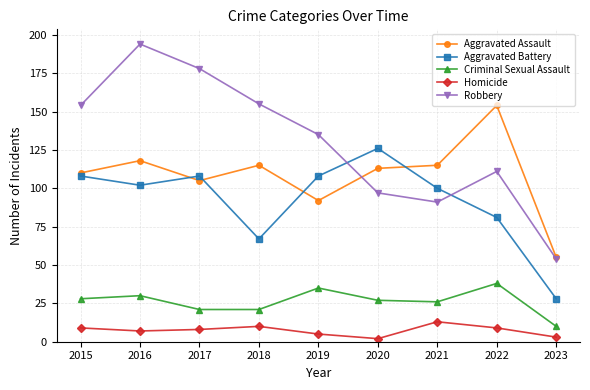

Reading left to right, what are all the values shown in this chart?

Aggravated Assault: 2015=110	2016=118	2017=105	2018=115	2019=92	2020=113	2021=115	2022=154	2023=55
Aggravated Battery: 2015=108	2016=102	2017=108	2018=67	2019=108	2020=126	2021=100	2022=81	2023=28
Criminal Sexual Assault: 2015=28	2016=30	2017=21	2018=21	2019=35	2020=27	2021=26	2022=38	2023=10
Homicide: 2015=9	2016=7	2017=8	2018=10	2019=5	2020=2	2021=13	2022=9	2023=3
Robbery: 2015=154	2016=194	2017=178	2018=155	2019=135	2020=97	2021=91	2022=111	2023=54